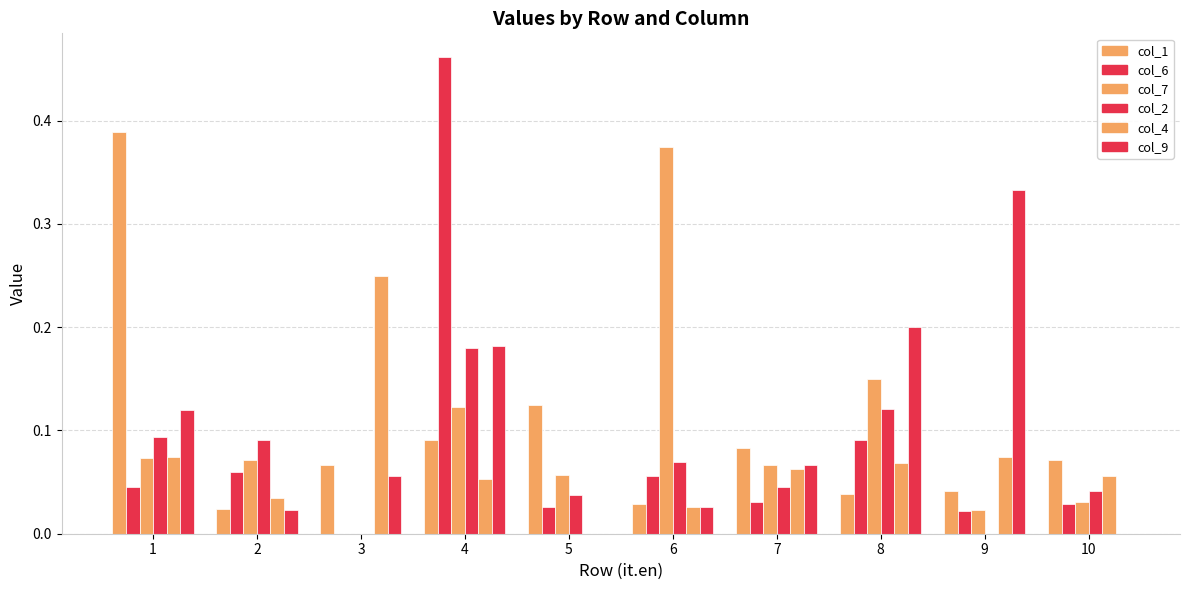

Which series has the largest range (max minus min)?

col_6